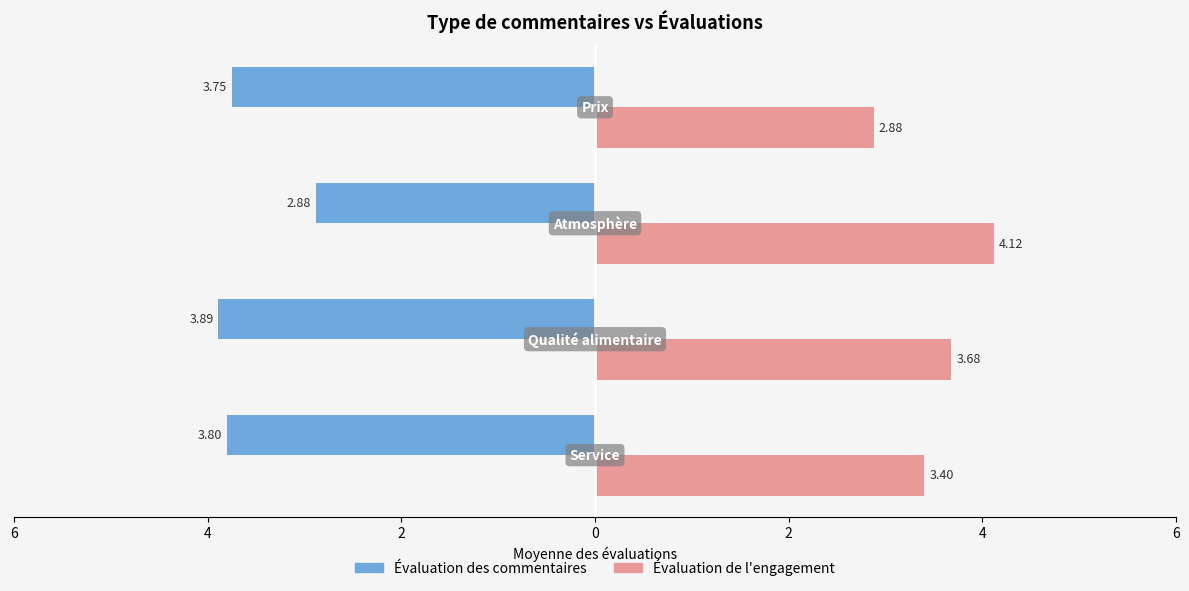

What is the value of the Évaluation de l'engagement bar at the 2nd from the left?

3.7